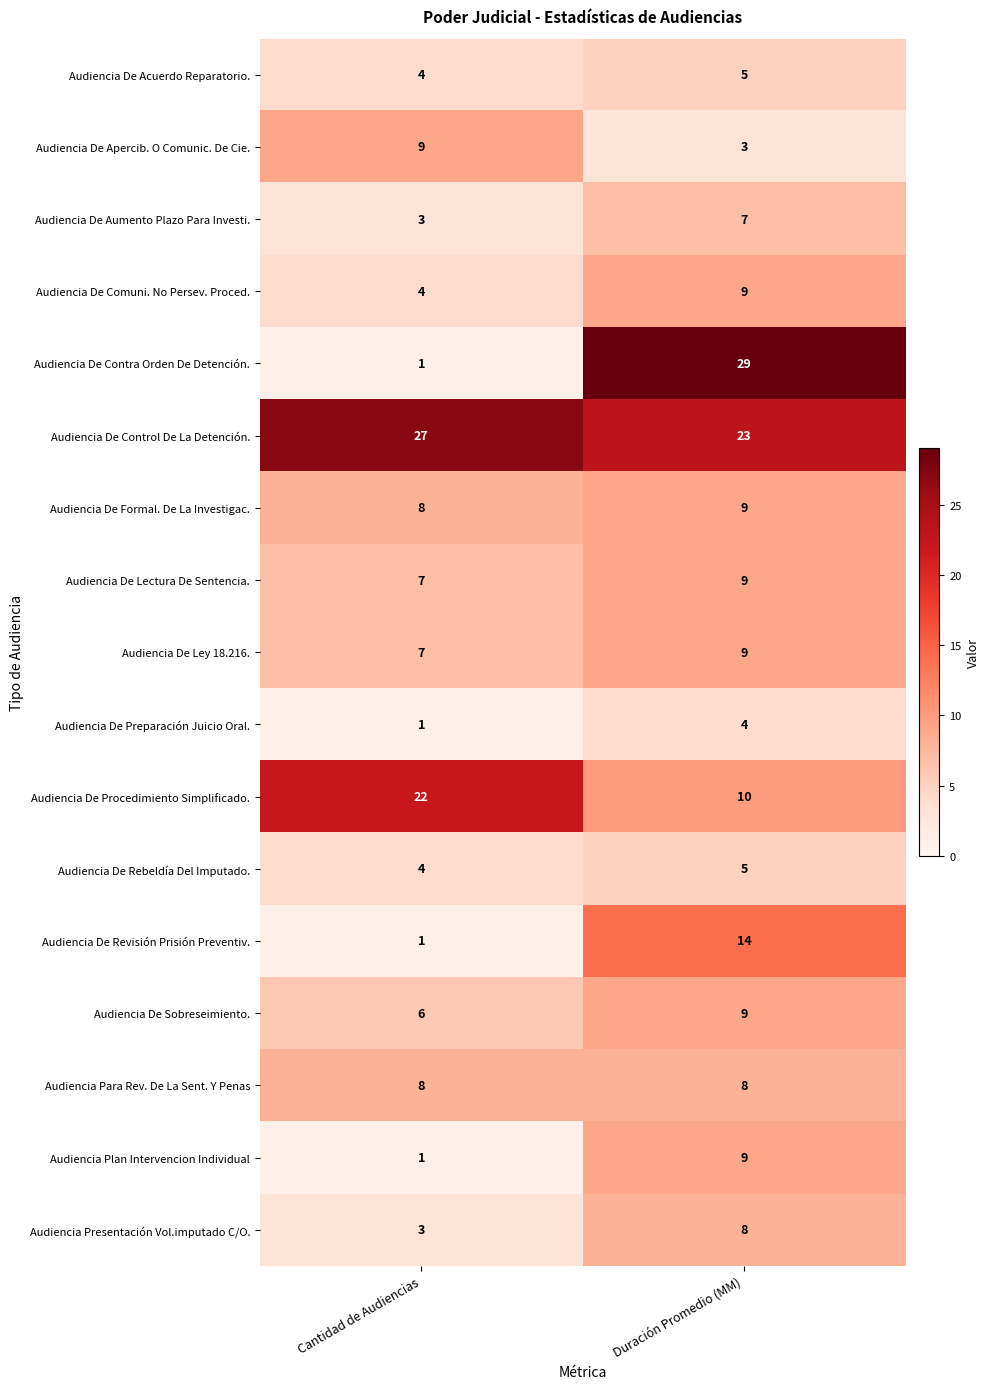

Which series has the largest range (max minus min)?

Audiencia De Contra Orden De Detención.